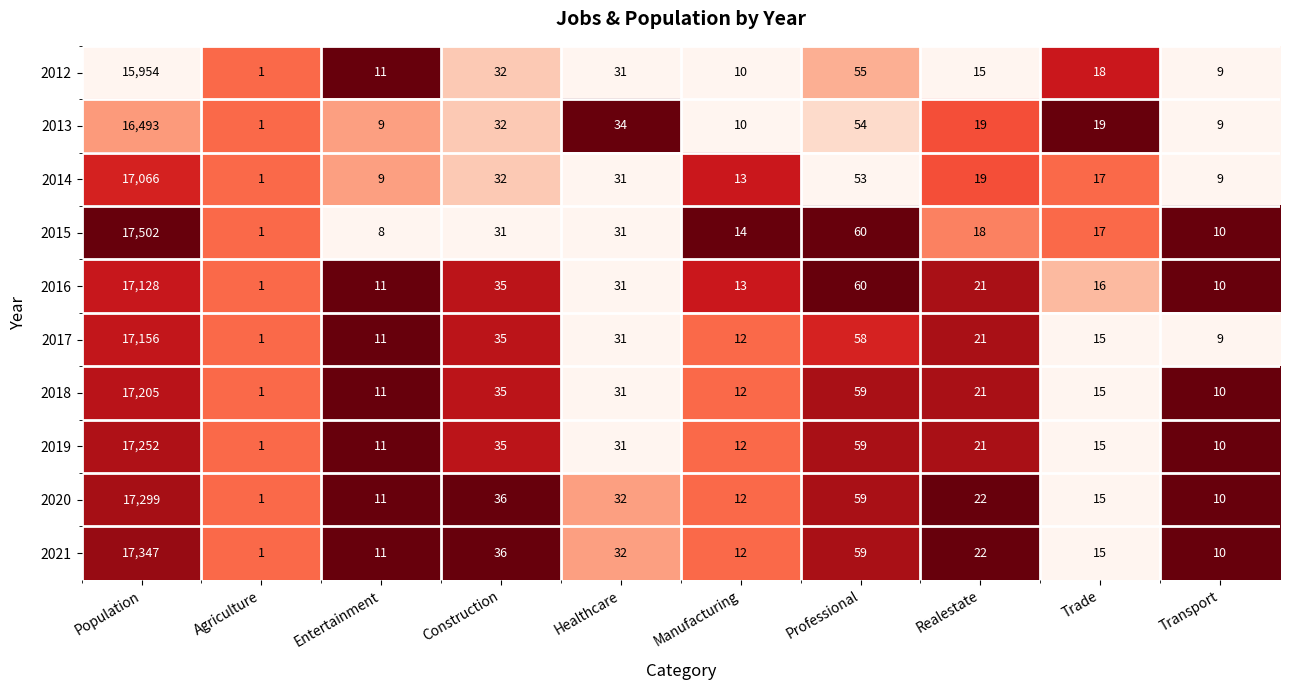

Rank the series by their maximum value, from highest to lowest.

2015, 2021, 2020, 2019, 2018, 2017, 2016, 2014, 2013, 2012